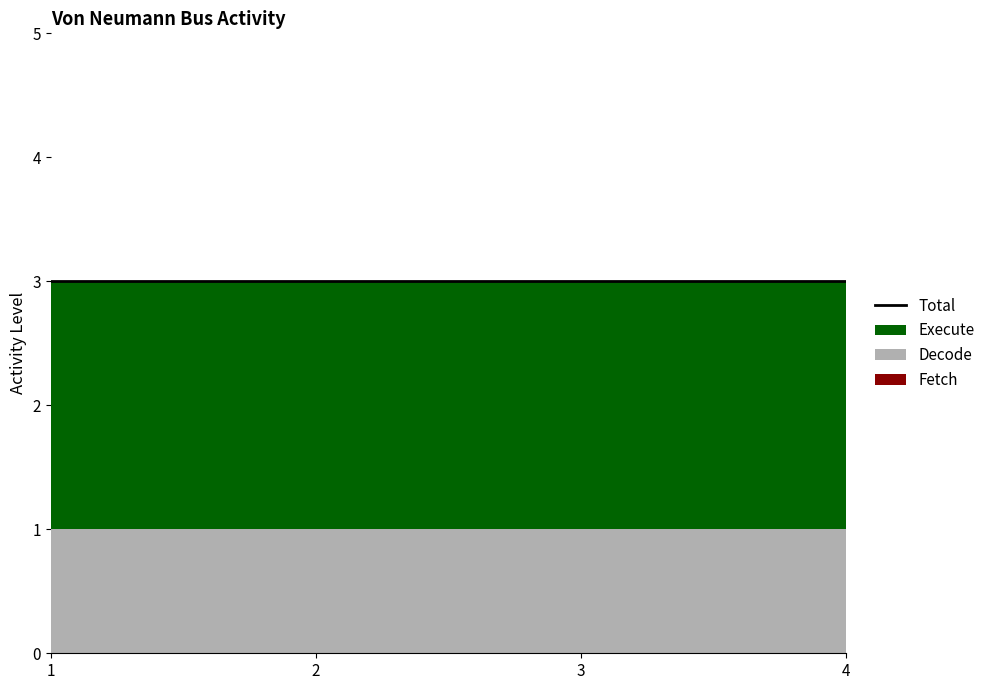

What is the approximate value of Decode at 3?

1